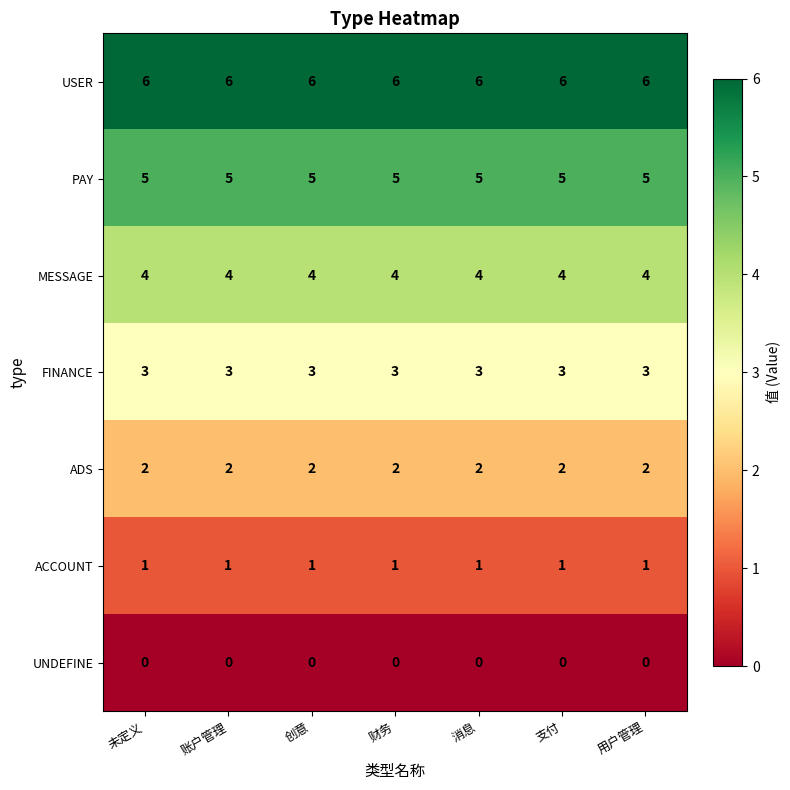

Rank the series by their average value, from lowest to highest.

UNDEFINE, ACCOUNT, ADS, FINANCE, MESSAGE, PAY, USER